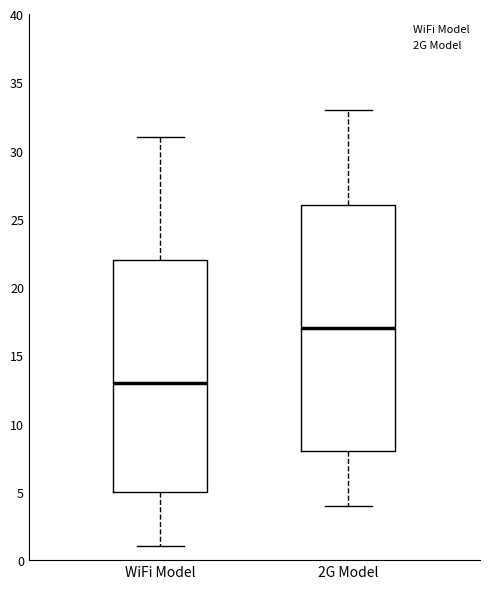

Reading left to right, transcribe this box plot: for each box, give where its median line is, the range the box spans, and where its two whiskers end, as read against the y-axis. The values are not printed on the chart, so give them approximately, as read against the axis.

WiFi Model: median 13, box 5 to 22, whiskers 1 to 31
2G Model: median 17, box 8 to 26, whiskers 4 to 33